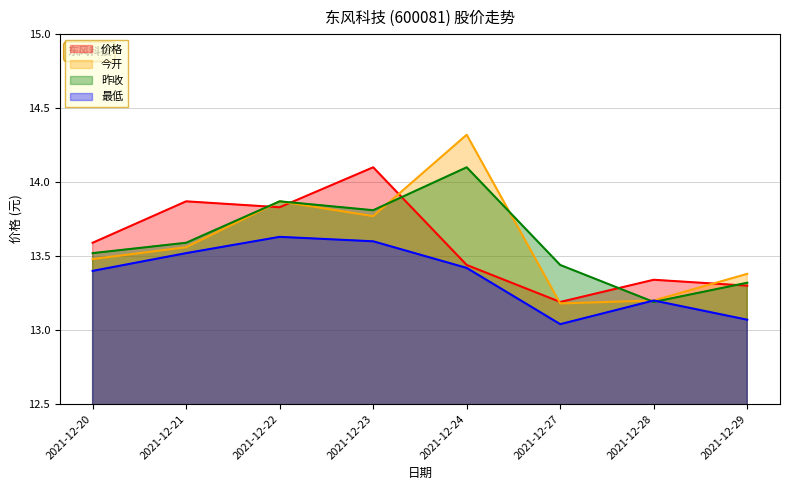

Does the chart have visible grid lines?

Yes